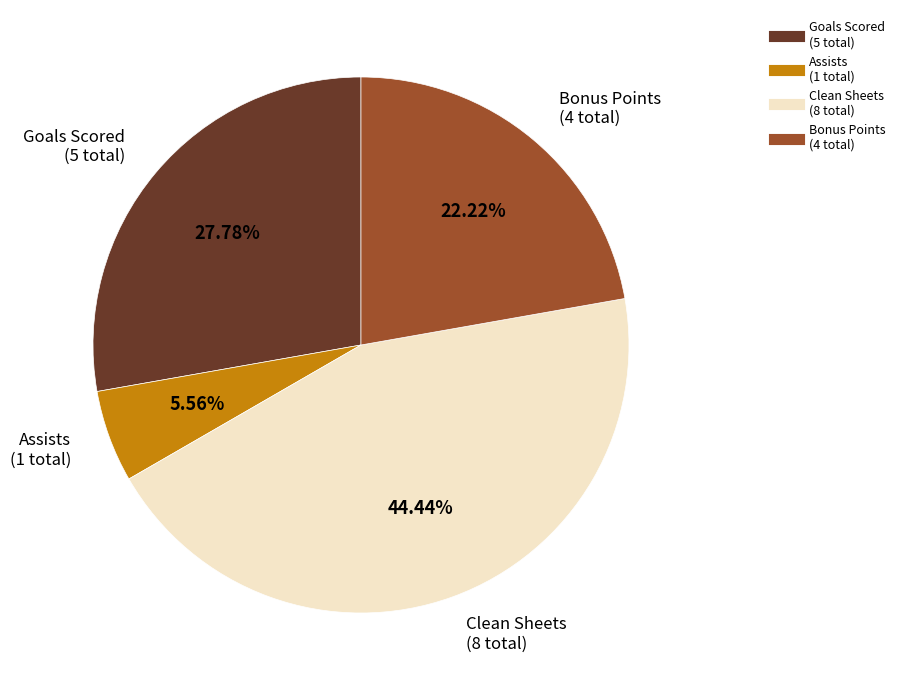

Which slice is the largest?

Clean Sheets